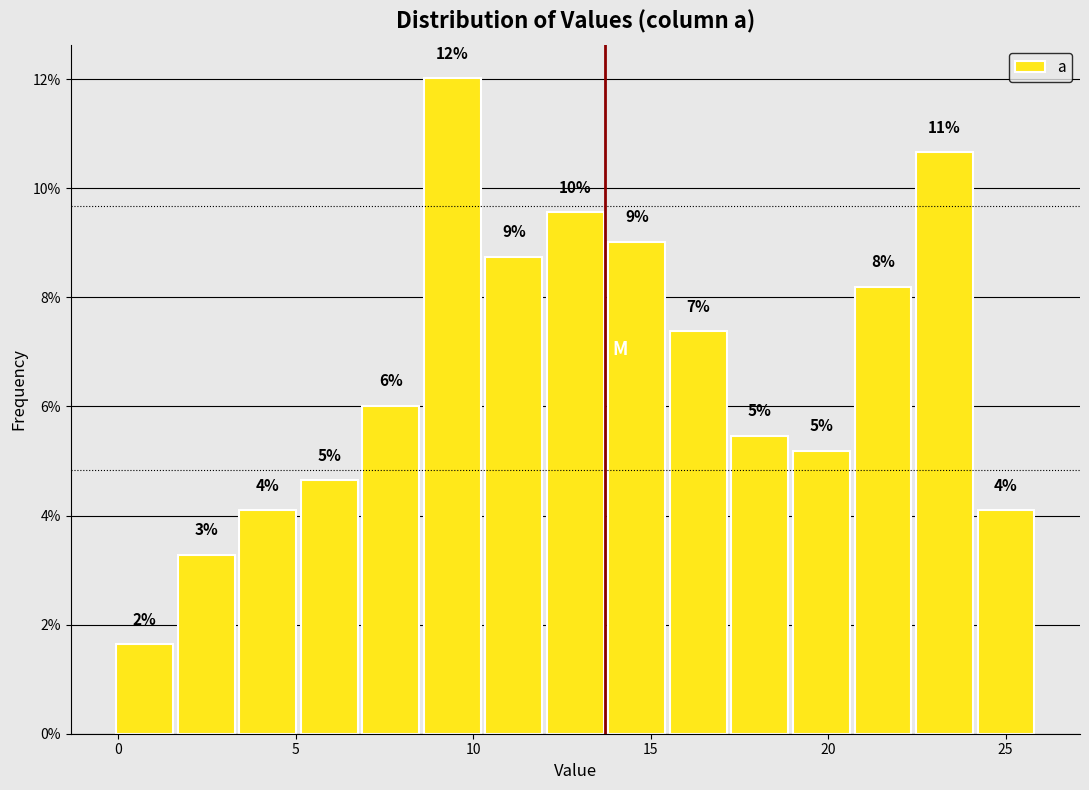

Read against the x-axis, roughly where is the centre of the tallest bar?

9.5